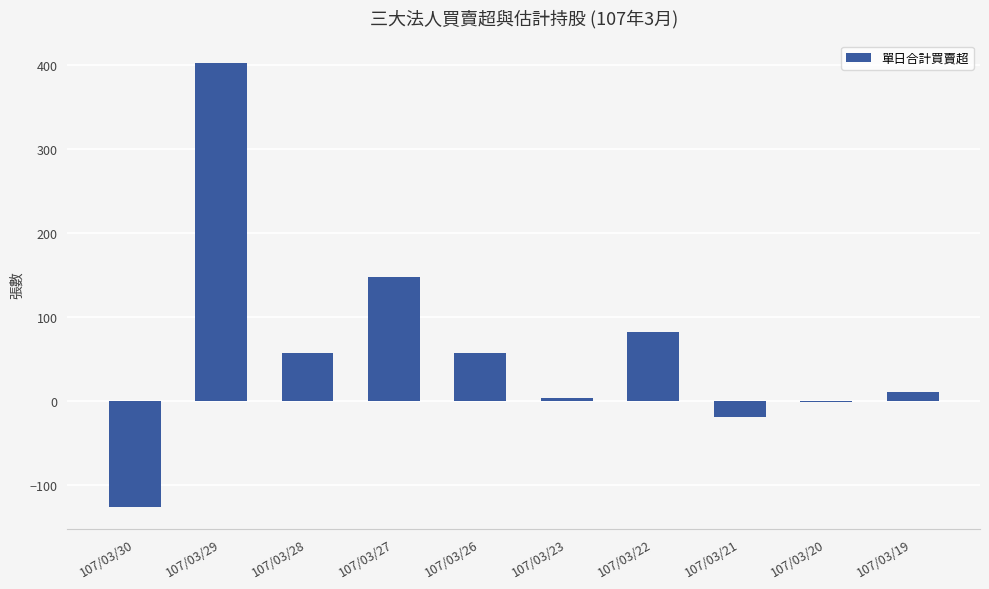

What is the difference between the values at 107/03/22 and 107/03/26?

25